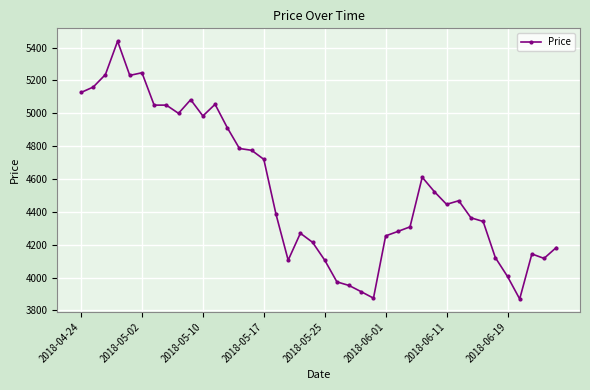

True or false: there are more than 0 points higher than both neighbors.

True